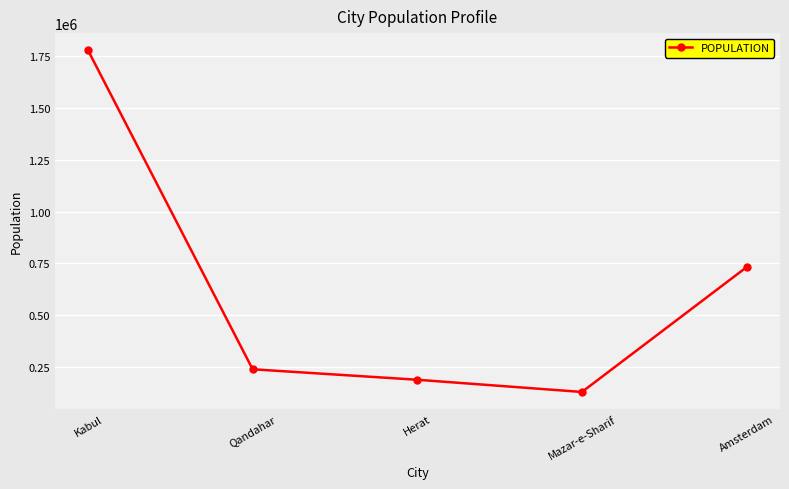

What is the label of the 4th point from the left?

Mazar-e-Sharif